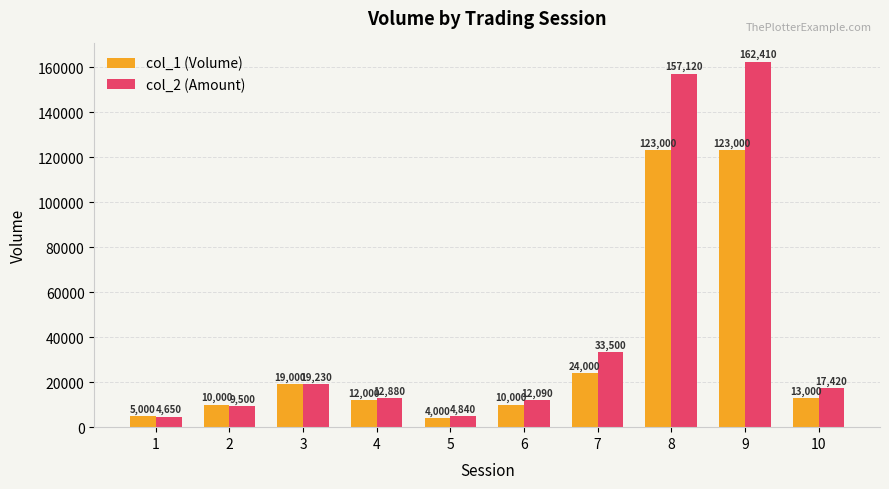

True or false: col_1 (Volume) has a value of 68190 at 8.

False